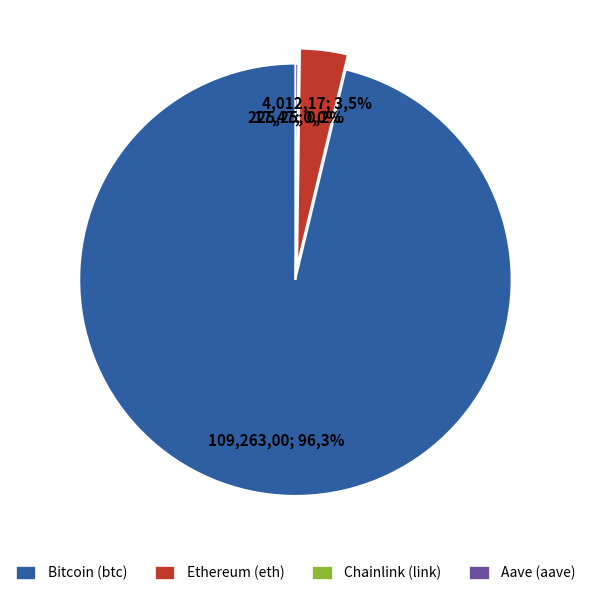

Approximately how many times larger is the value at Aave (aave) compared to Ethereum (eth)?

0.1